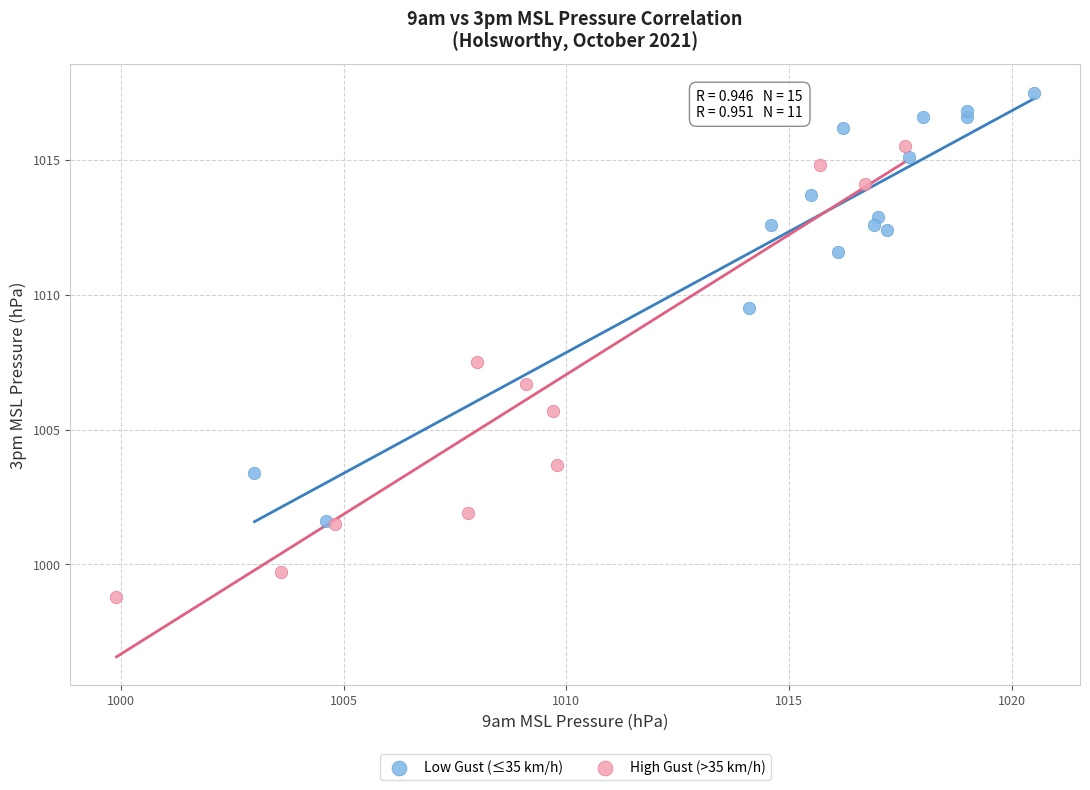

Which series contains the lowest Y value?

High Gust (>35 km/h)